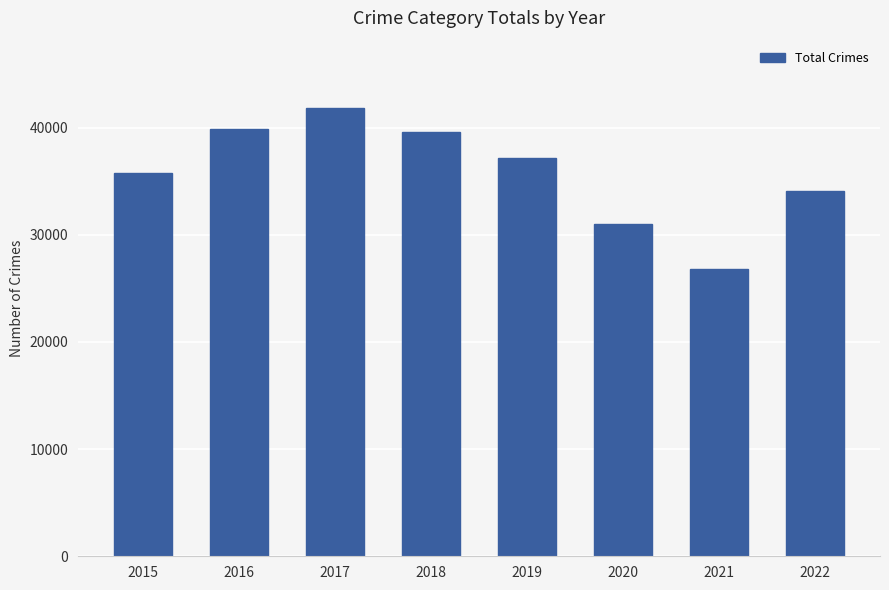

What is the sum of all values?

285985